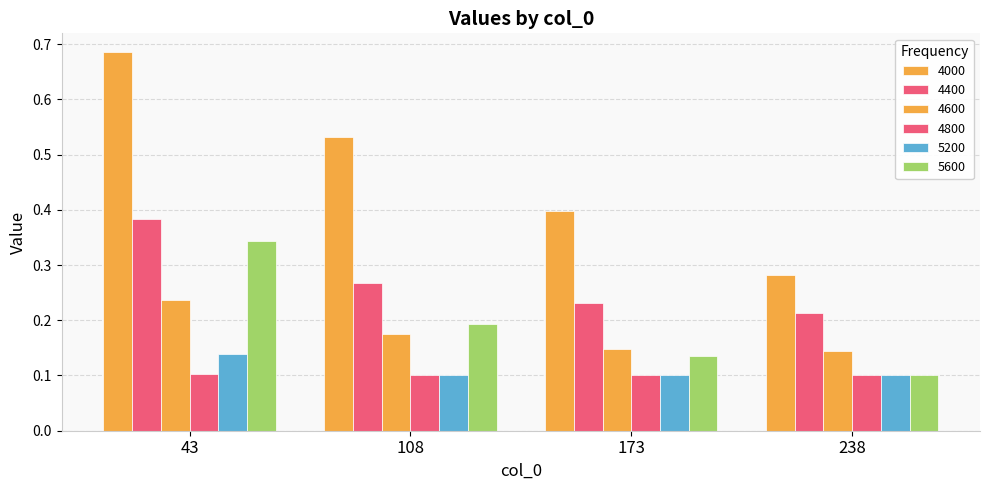

Which series has the widest spread of values?

4000